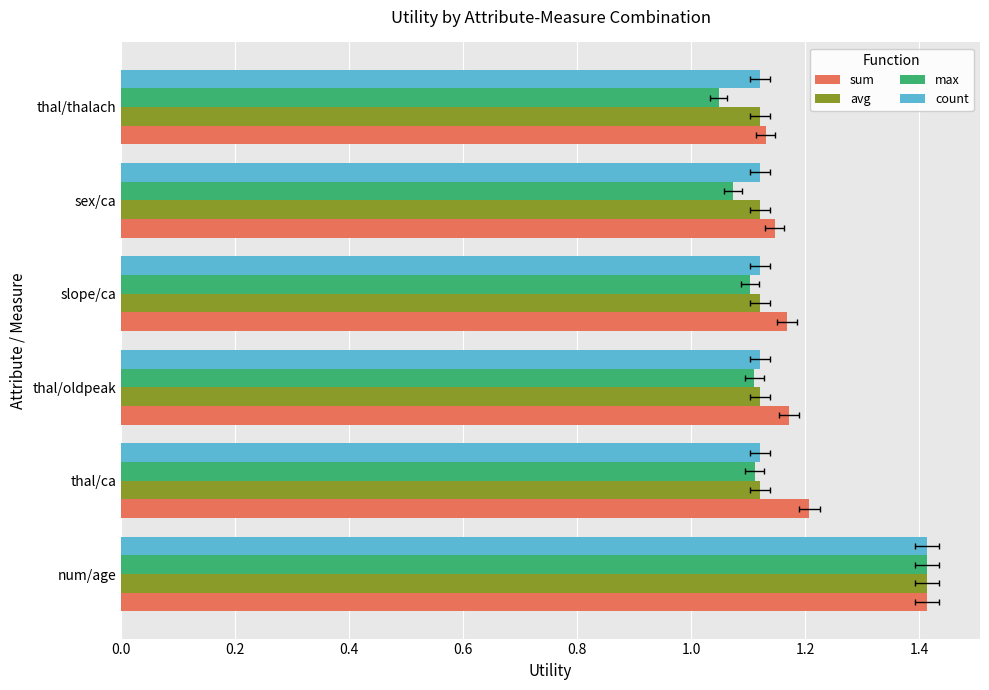

How many avg values are between 1 and 2?

6